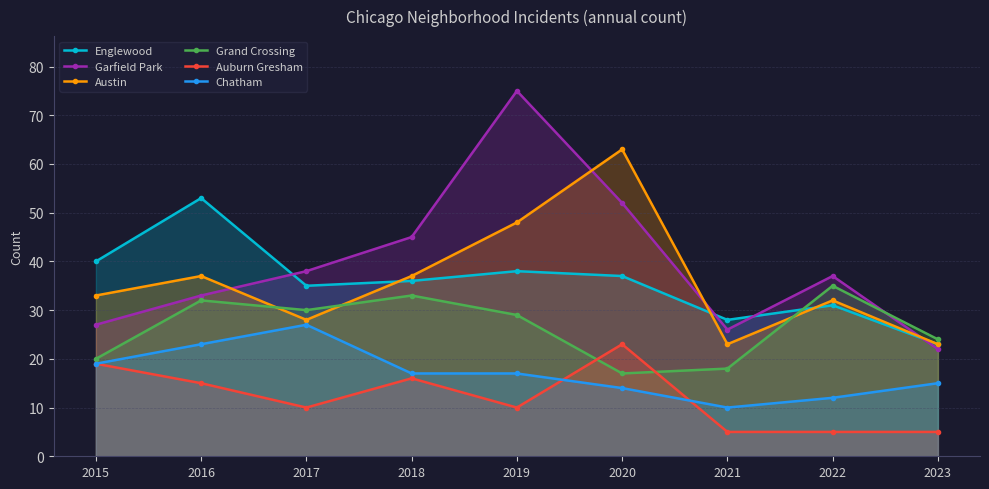

What is the average value of the Chatham series?

17